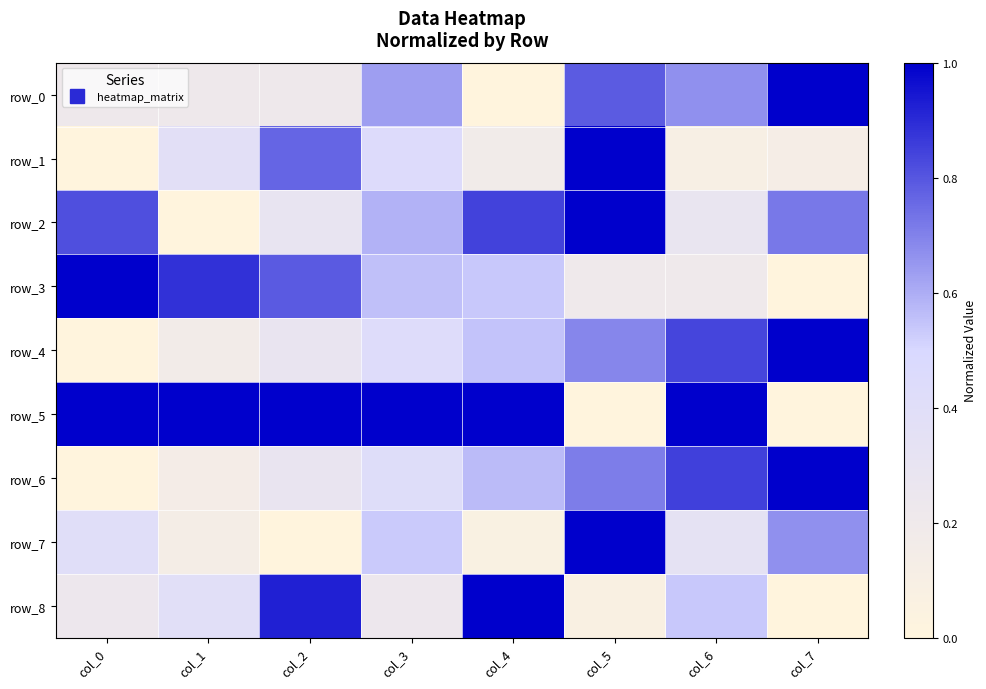

Where is row_4 nearest to the value 0?

col_0